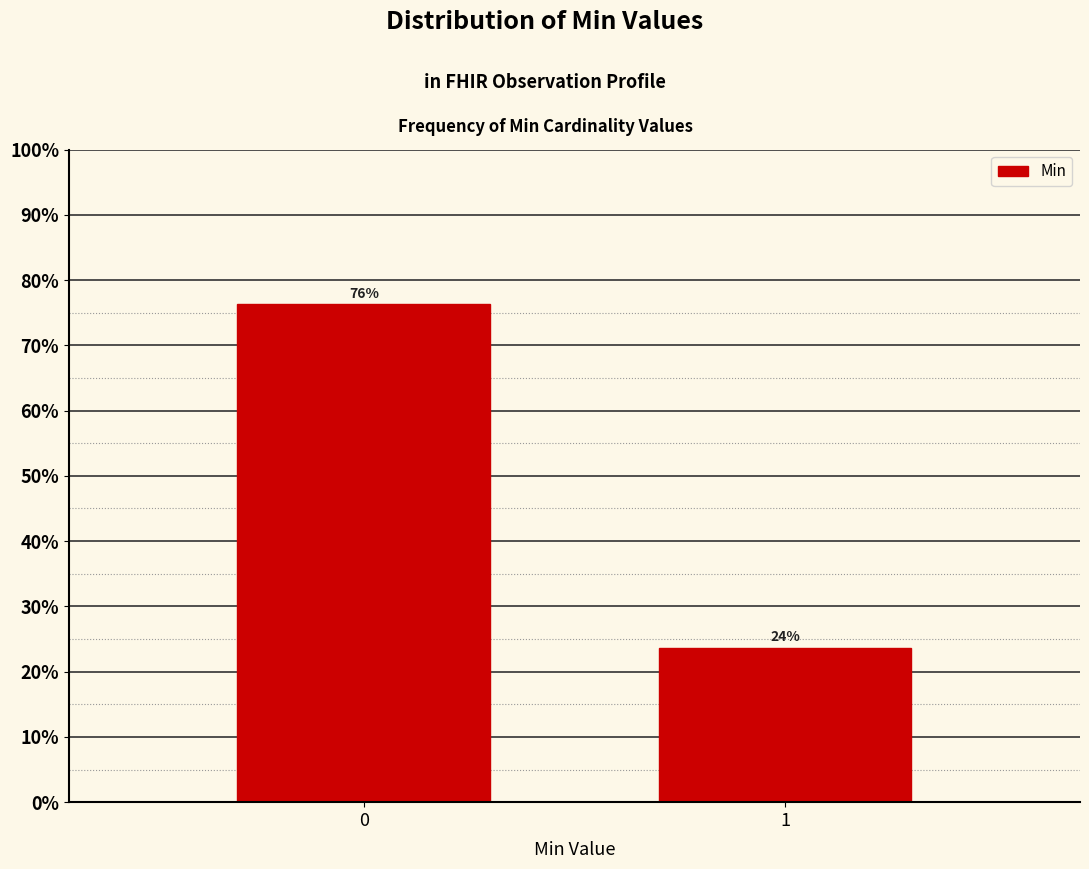

The value at 0 is 130.1. True or false?

False